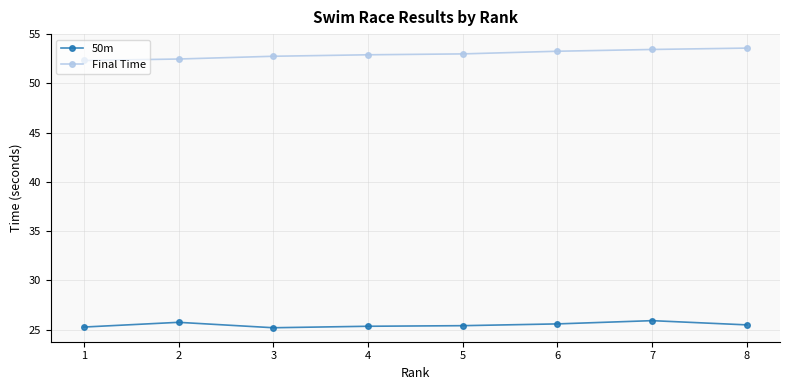

What is the minimum value for Final Time?

52.3